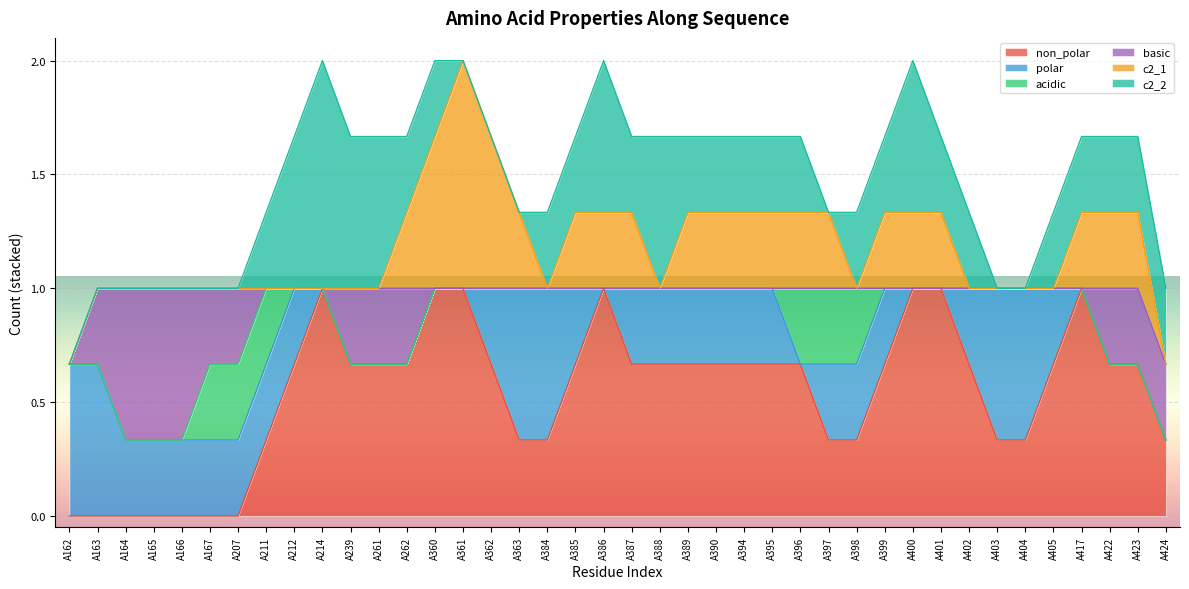

How many series are shown in this chart?

6